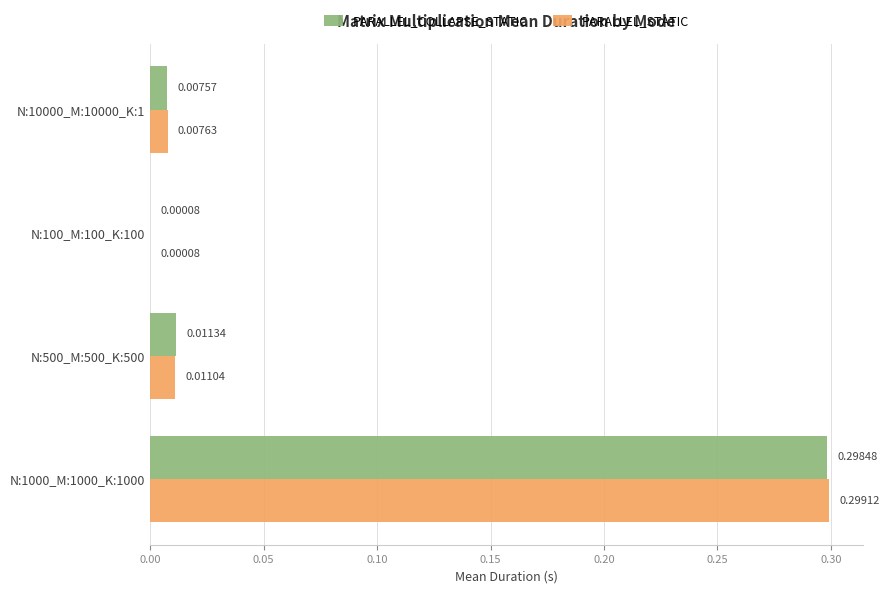

Is the value of PARALLEL_STATIC at N:500_M:500_K:500 greater than the value of PARALLEL_COLLAPSE_STATIC at N:100_M:100_K:100?

Yes